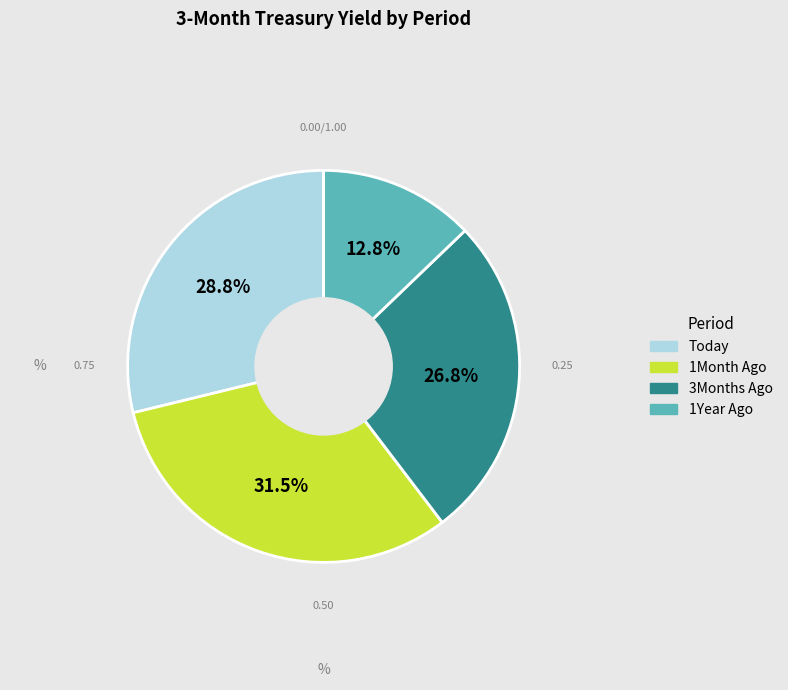

How many segments does this pie chart have?

4